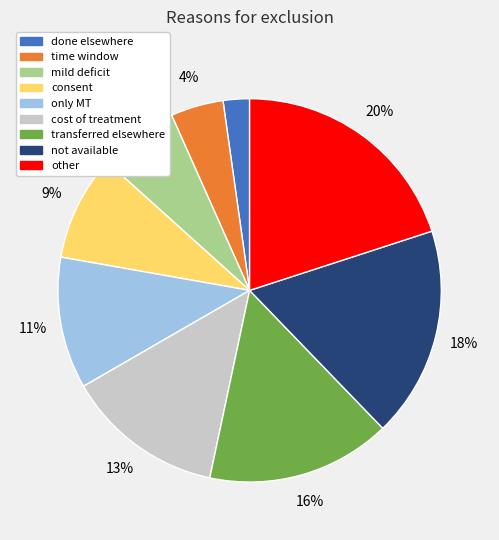

Rank the categories by value from lowest to highest.

done elsewhere, time window, mild deficit, consent, only MT, cost of treatment, transferred elsewhere, not available, other